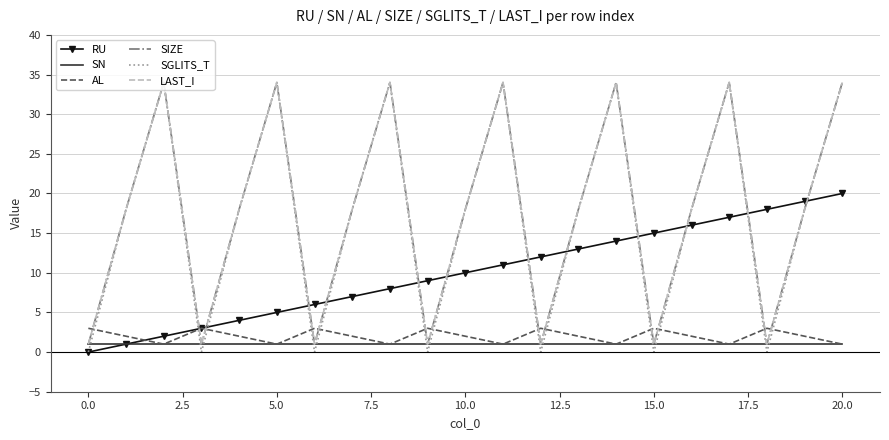

True or false: AL and LAST_I intersect in this chart.

True